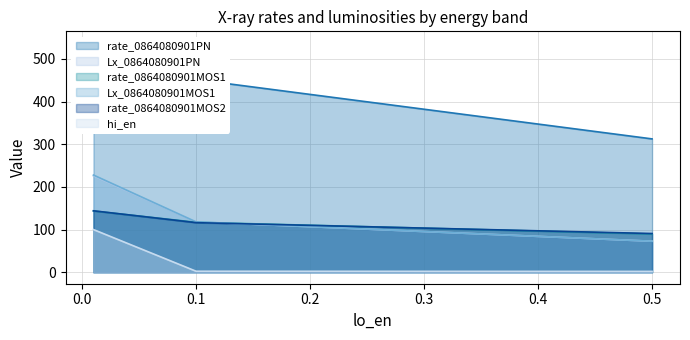

Rank the series at 0.01 from highest to lowest value.

rate_0864080901PN, Lx_0864080901MOS1, Lx_0864080901PN, rate_0864080901MOS2, rate_0864080901MOS1, hi_en